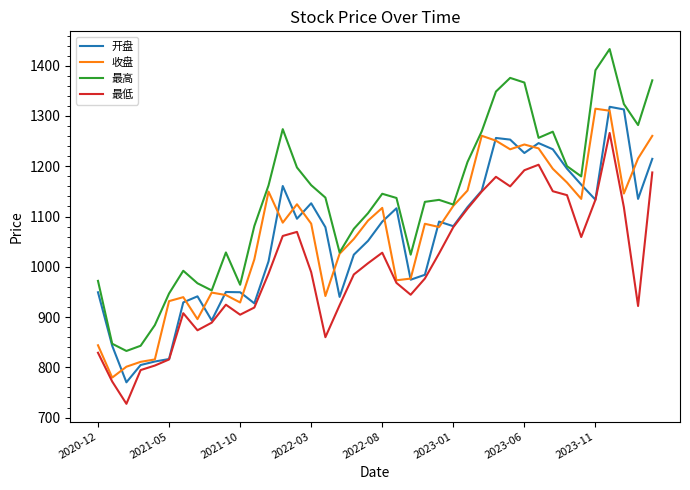

Which series has the largest range (max minus min)?

最高